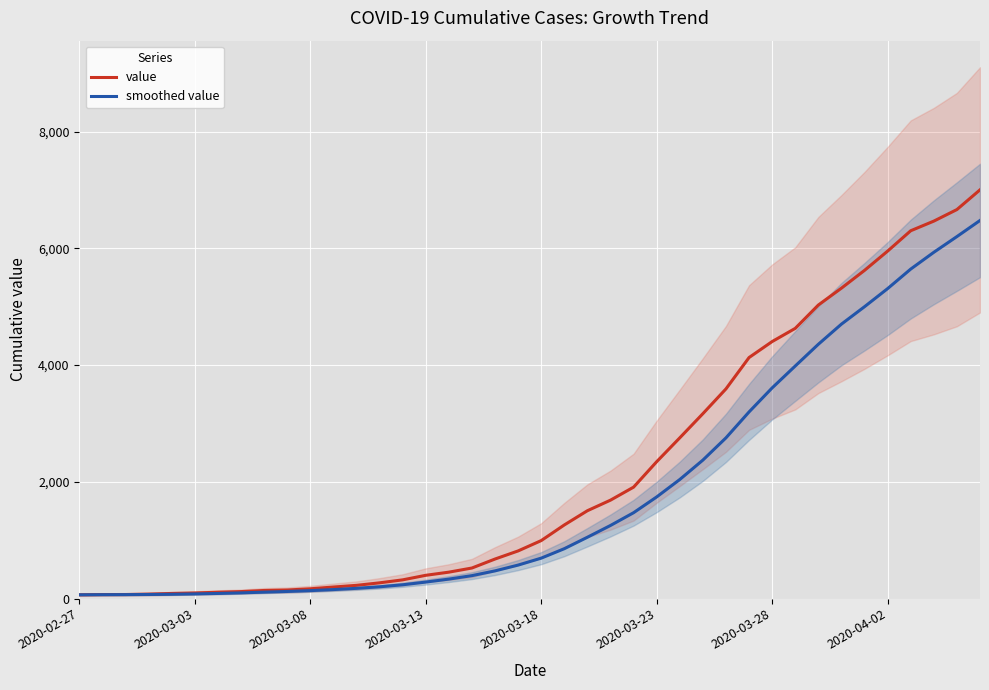

Which category has the lowest value in the value series?

2020-02-27